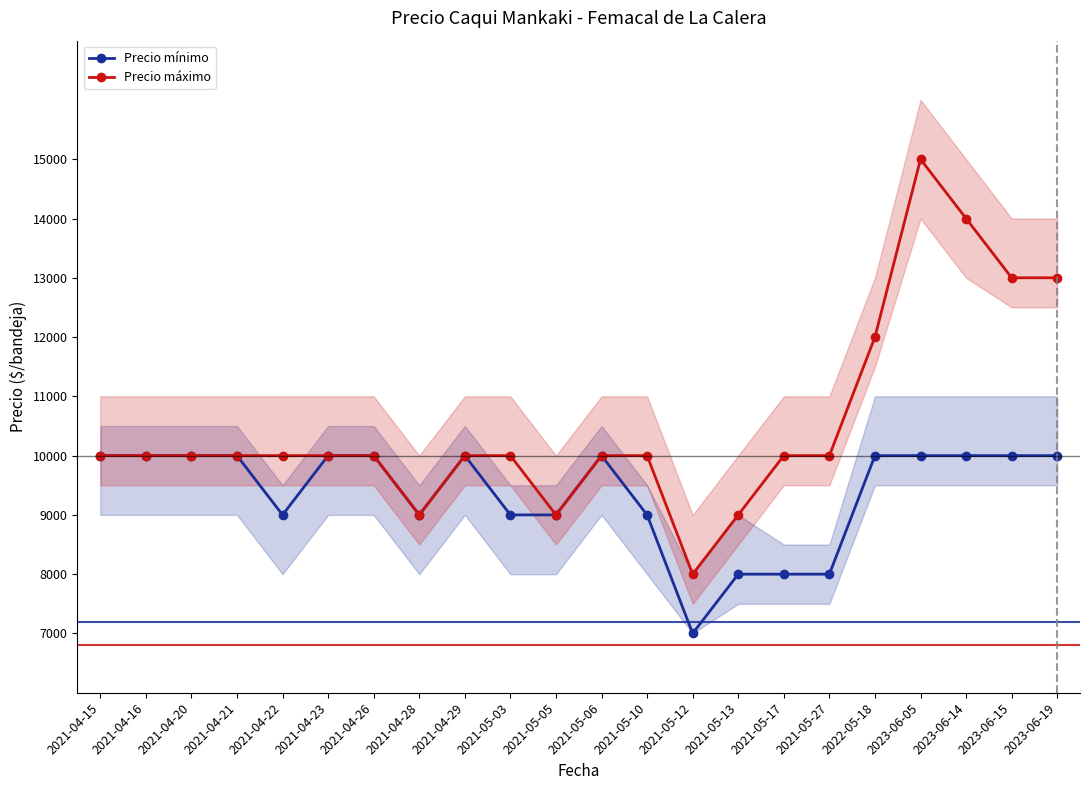

What is the value of the Precio máximo point at the 14th from the left?

8000